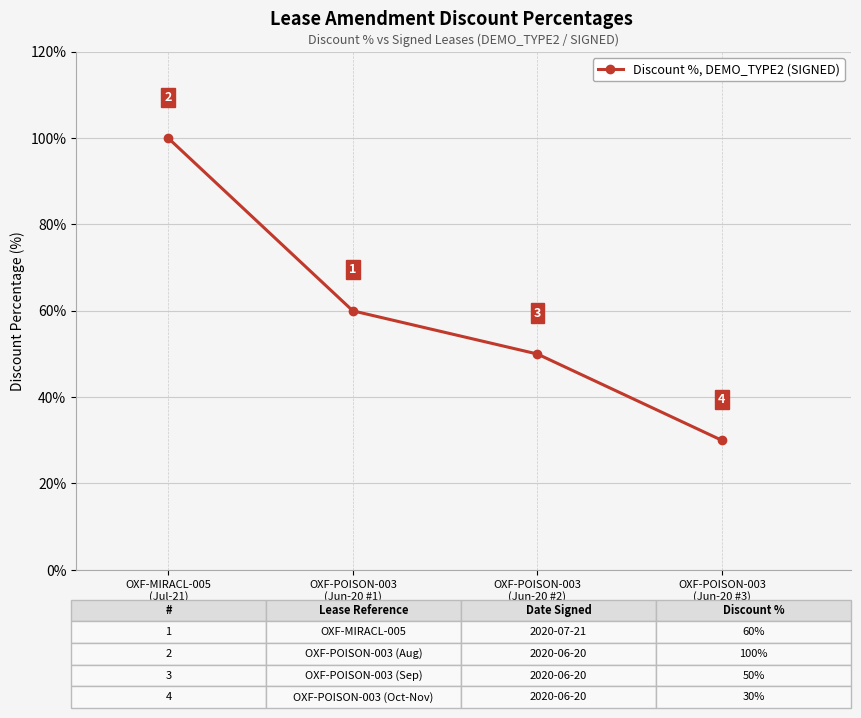

What is the greatest value displayed?

100